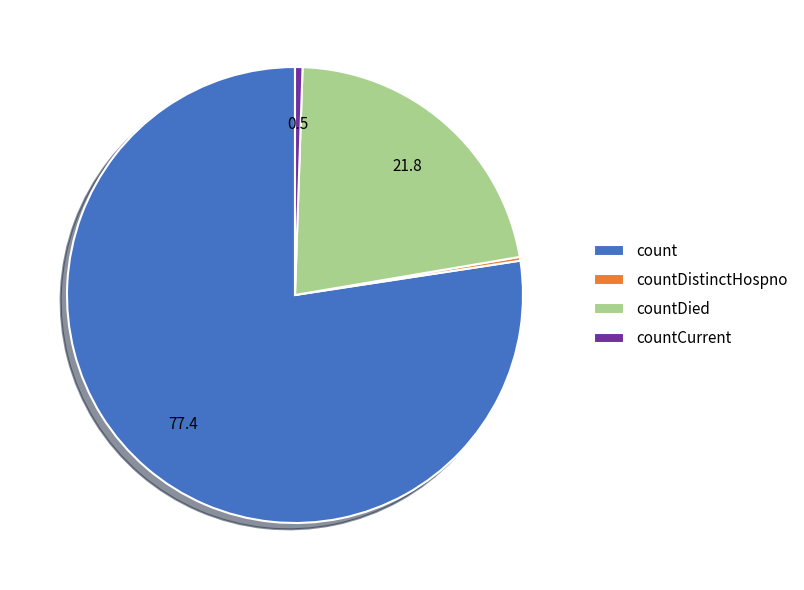

The count slice represents 89% of the pie. True or false?

False